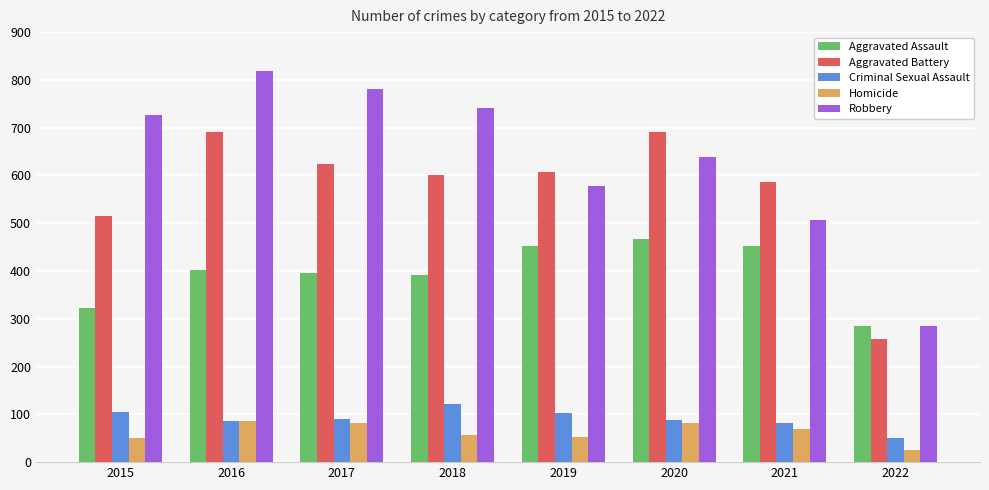

What is the spread (max minus min) of values at 2019?

555